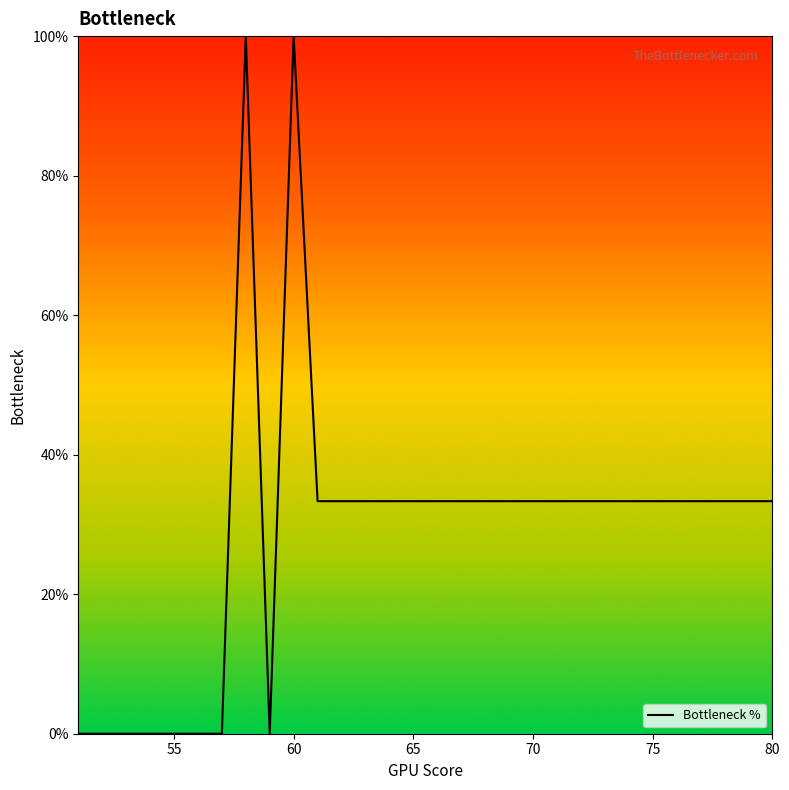

What is the maximum value shown in the chart?

100.0